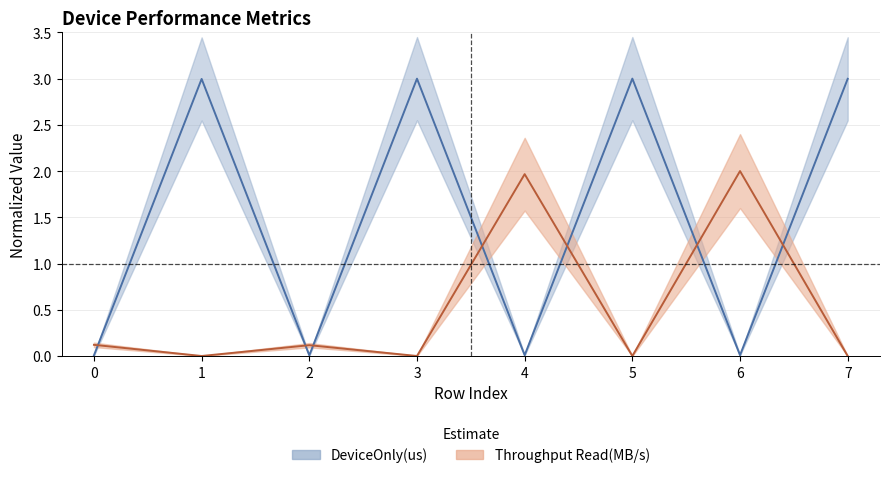

What is the total value across all series at 1?

3.0